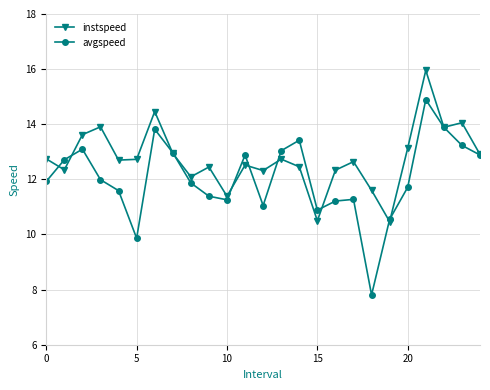

Which series has the largest range (max minus min)?

avgspeed